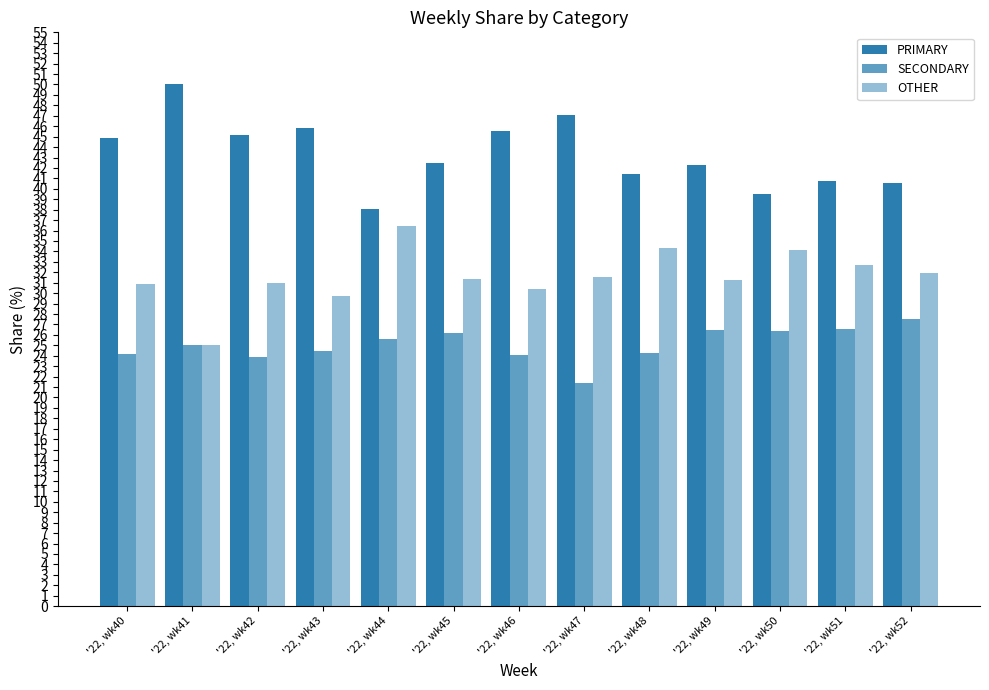

How many groups of bars are there?

13